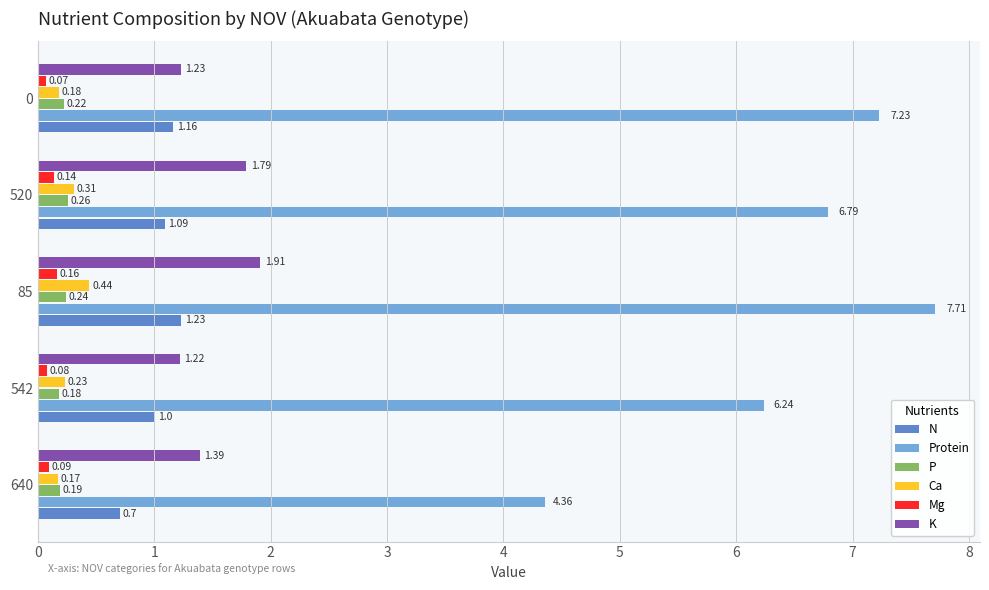

What is the sum of all Ca values?

1.3